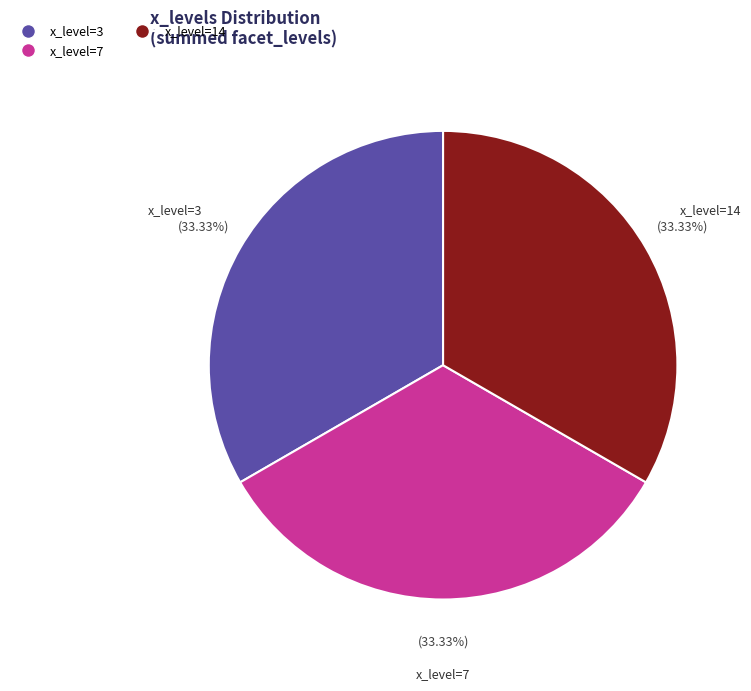

How many slices are in this pie chart?

3